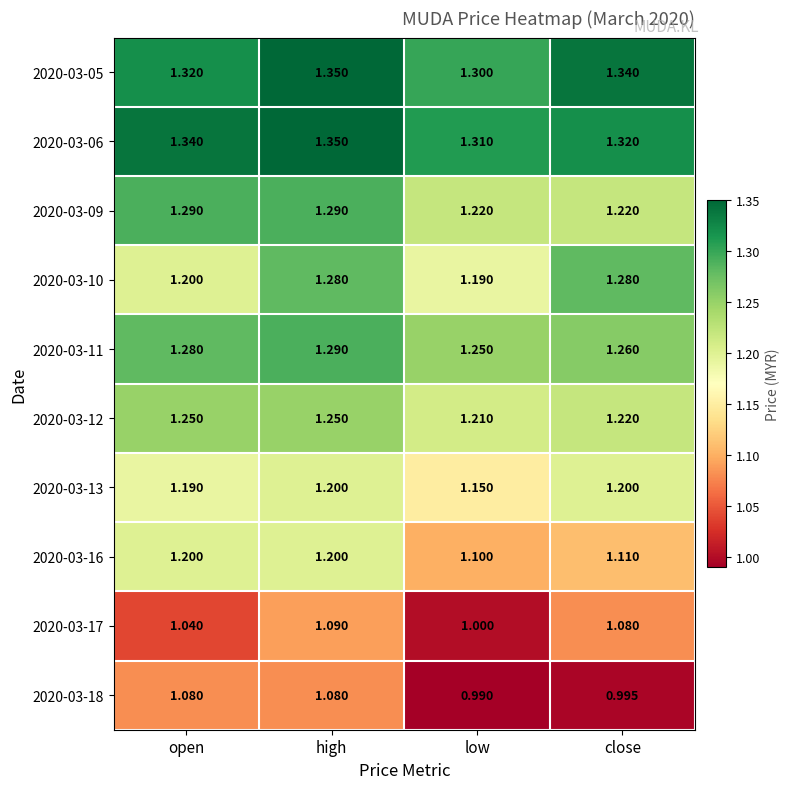

Is the value of 2020-03-09 at open greater than the value of 2020-03-18 at close?

Yes